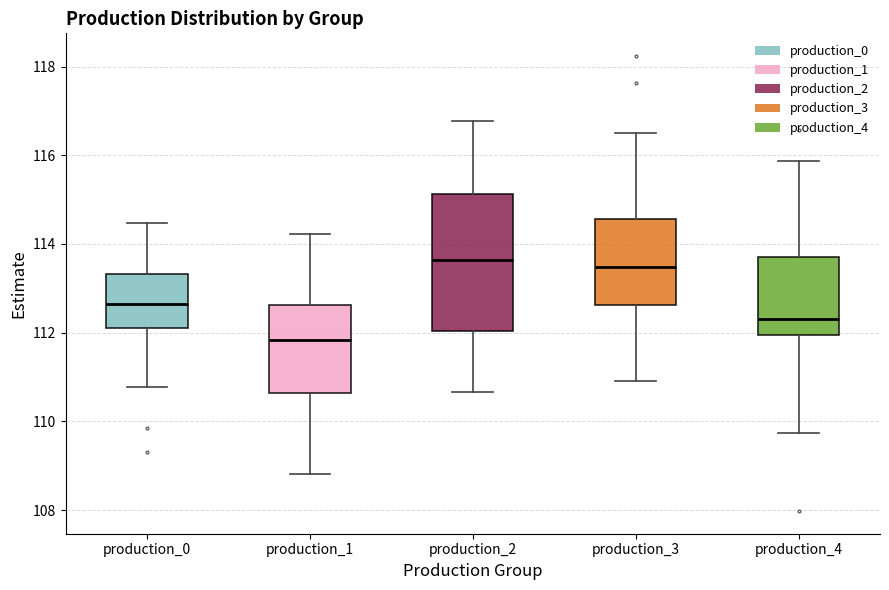

Comparing the boxes themselves (not the whiskers), which one is the tallest?

production_2